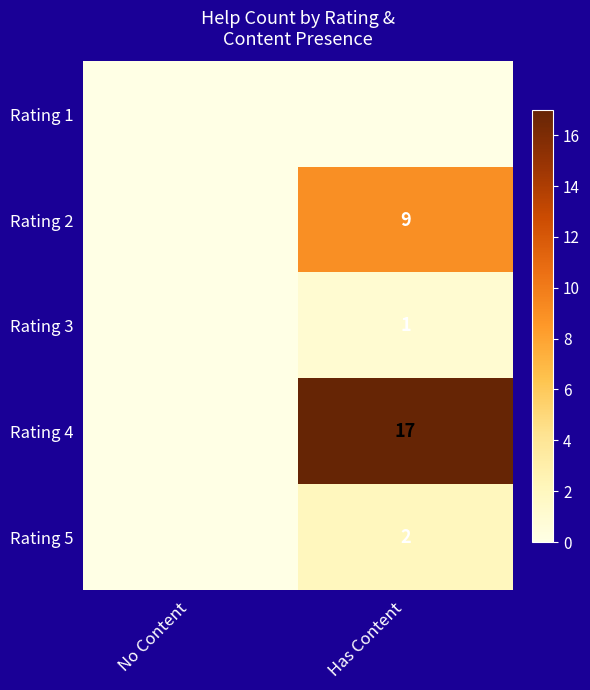

Is the value of Rating 5 at Has Content greater than the value of Rating 4 at Has Content?

No